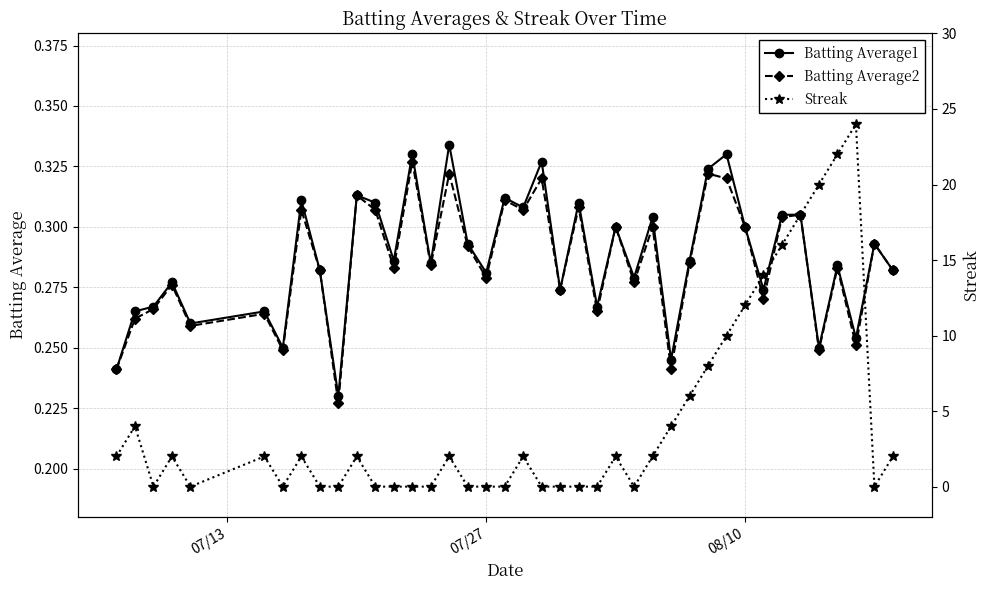

What is the average value of the Batting Average2 series?

0.3